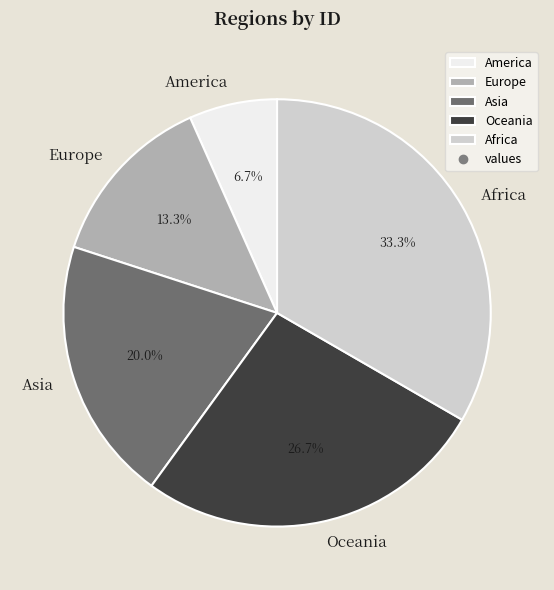

To the nearest percent, what portion does America represent?

7%